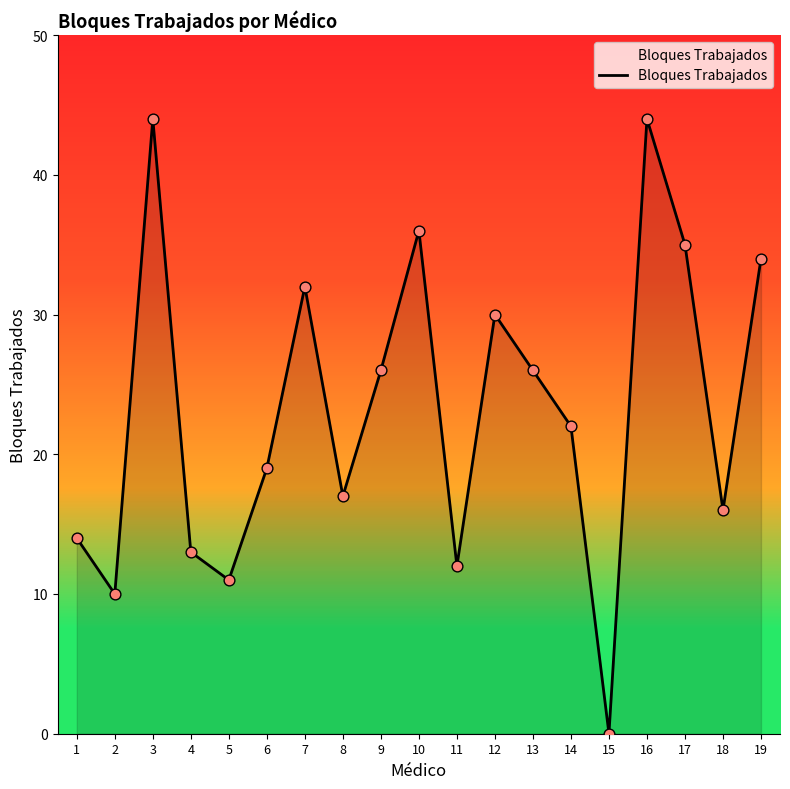

Which has a higher value, 9 or 12?

12